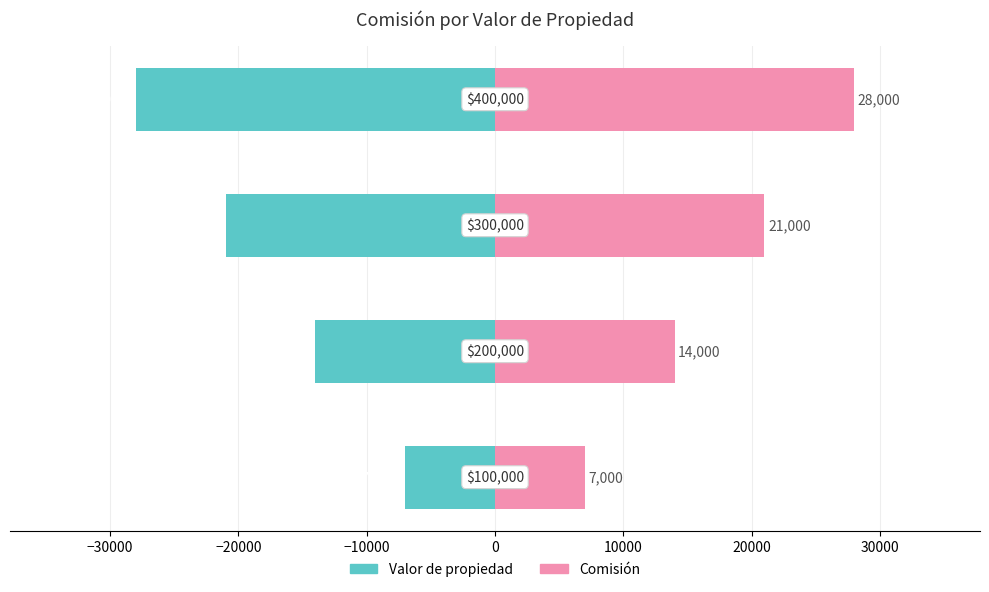

Reading left to right, transcribe all the data shown in this chart.

Valor de propiedad: -7000	-14000	-21000	-28000
Comisión: 7000	14000	21000	28000